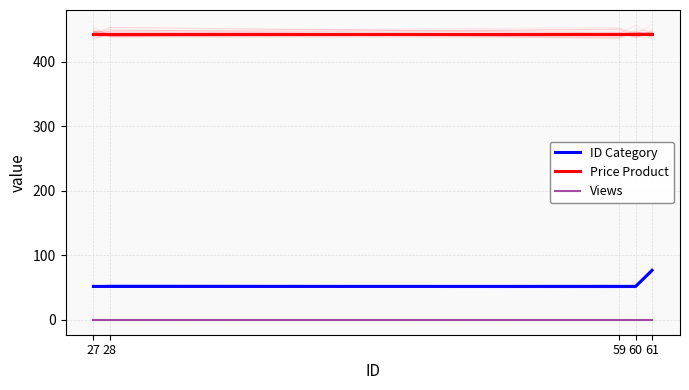

Where is ID Category nearest to the value 64?

27